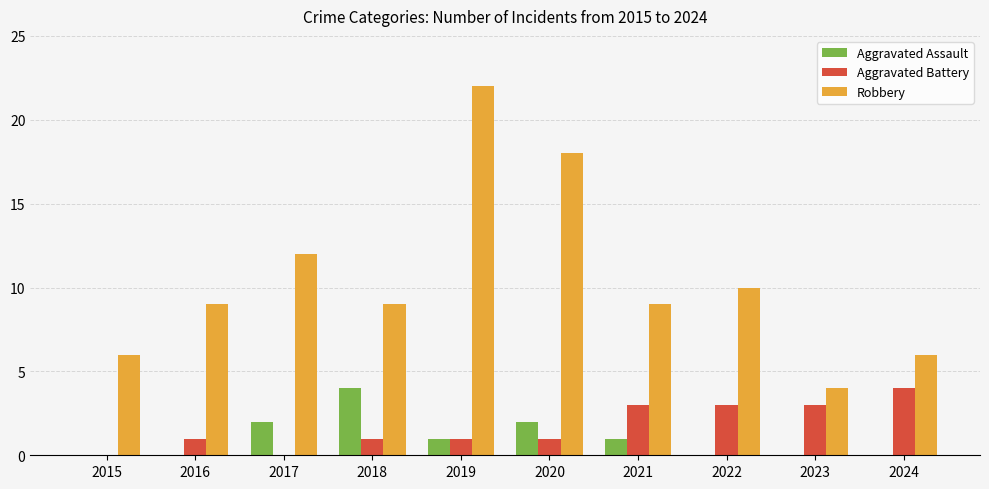

What is the spread (max minus min) of values at 2015?

6